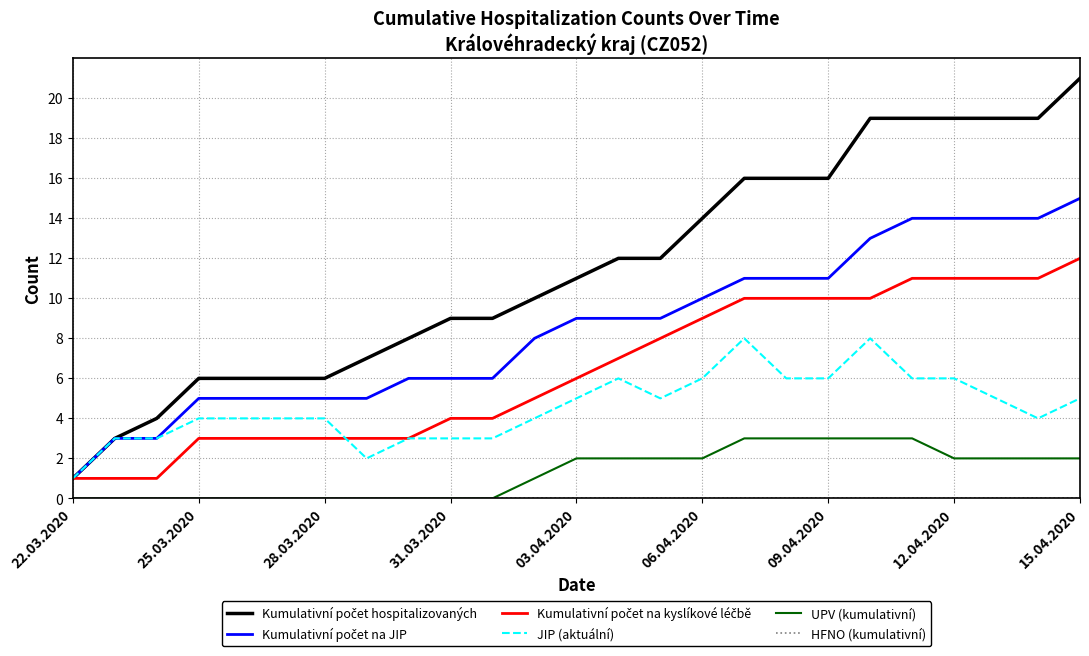

At how many categories does at least one series exceed 2?

24